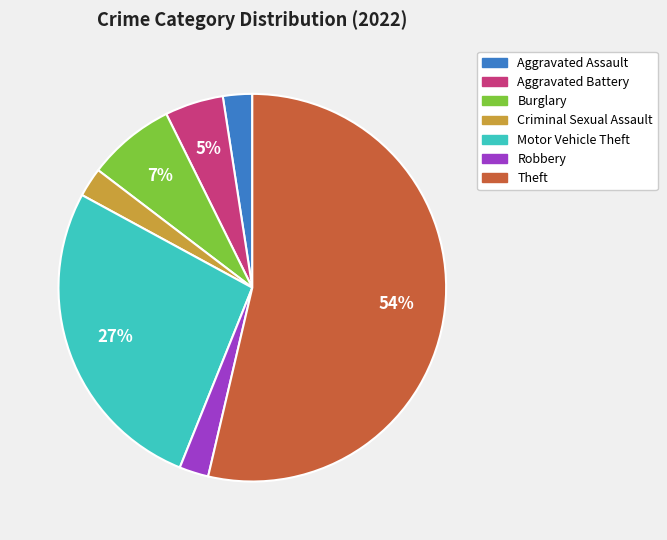

Is Theft the majority of the pie?

Yes